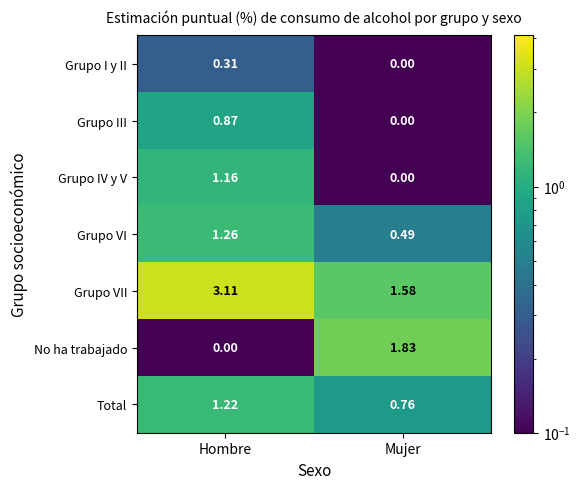

Rank the series by their maximum value, from highest to lowest.

Grupo VII, No ha trabajado, Grupo VI, Total, Grupo IV y V, Grupo III, Grupo I y II